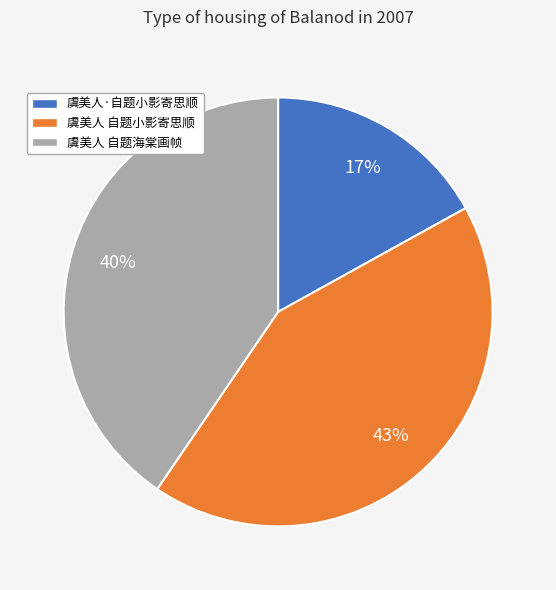

To the nearest percent, what is the difference between the 虞美人·自题小影寄思顺 and 虞美人 自题小影寄思顺 slice percentages?

26%